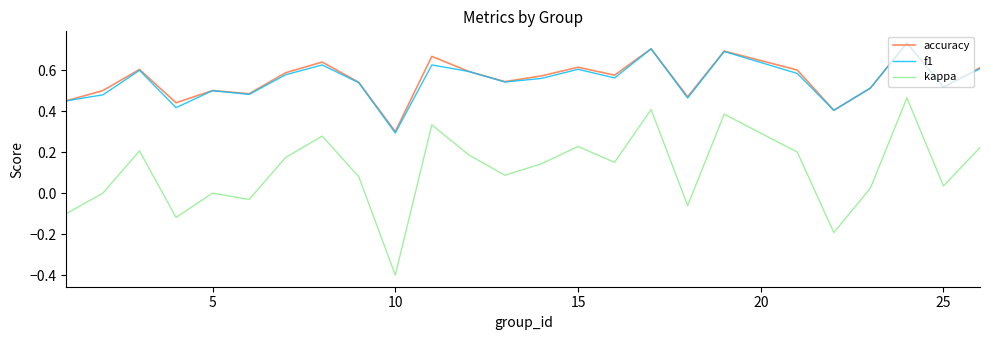

Which series has the widest spread of values?

kappa